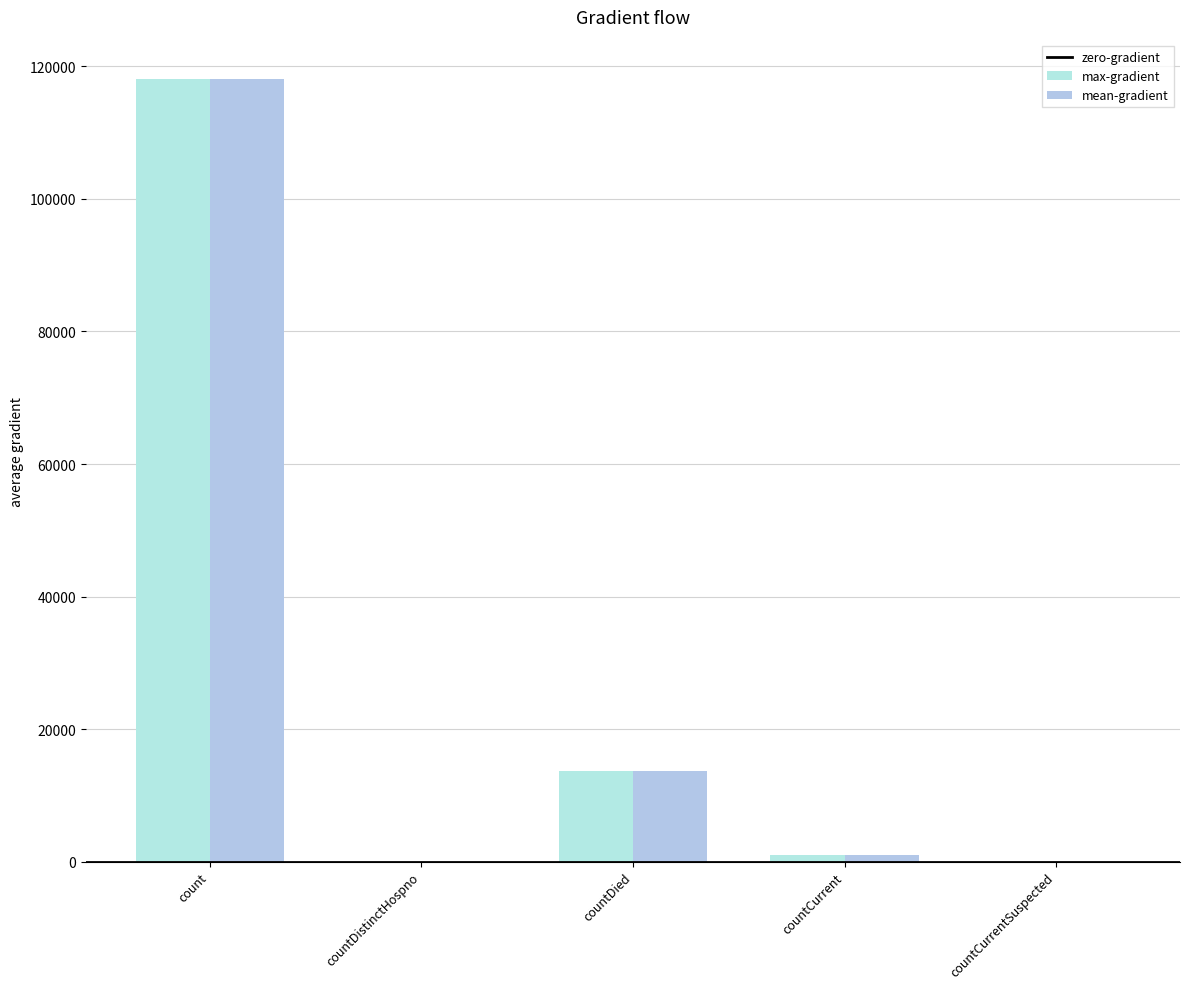

Which series changed the most between countDistinctHospno and countCurrentSuspected?

max-gradient